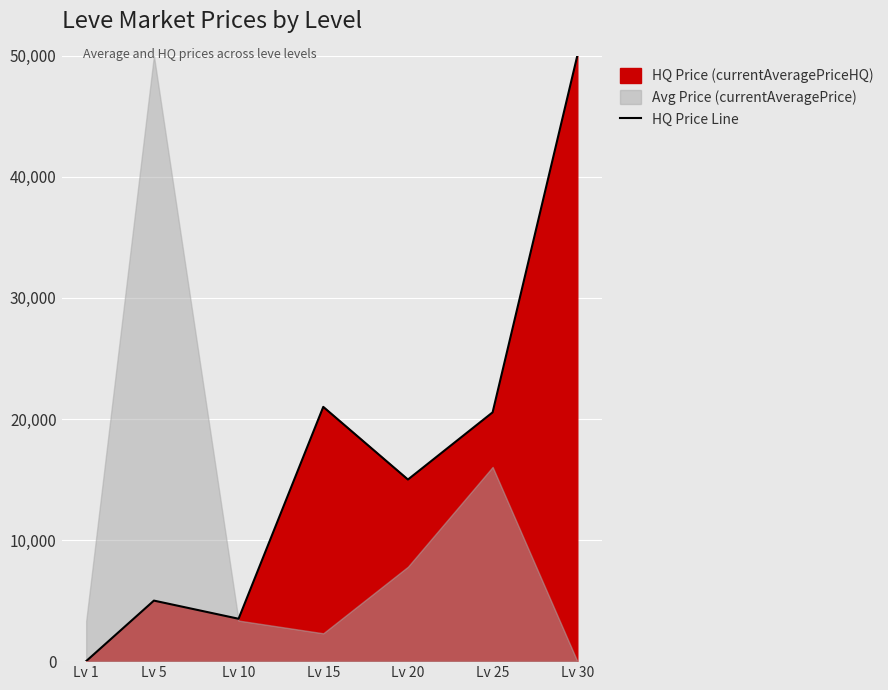

At which category does the chart reach its peak across all series?

Lv 30